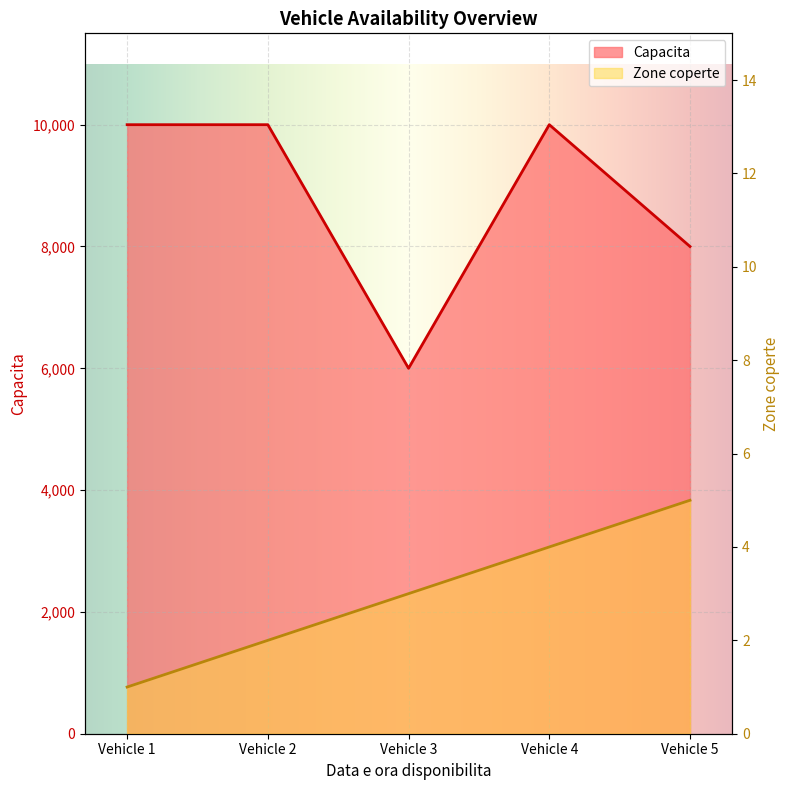

What is the spread (max minus min) of values at 2024-01-01?

9999